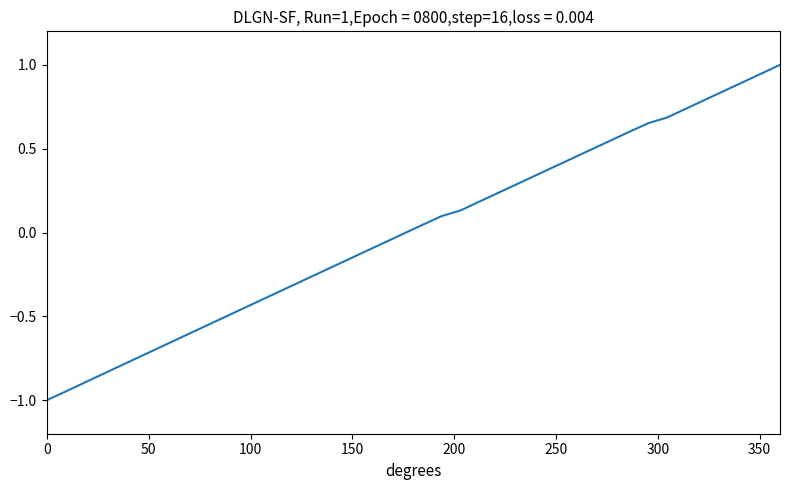

How many series are shown in this chart?

1